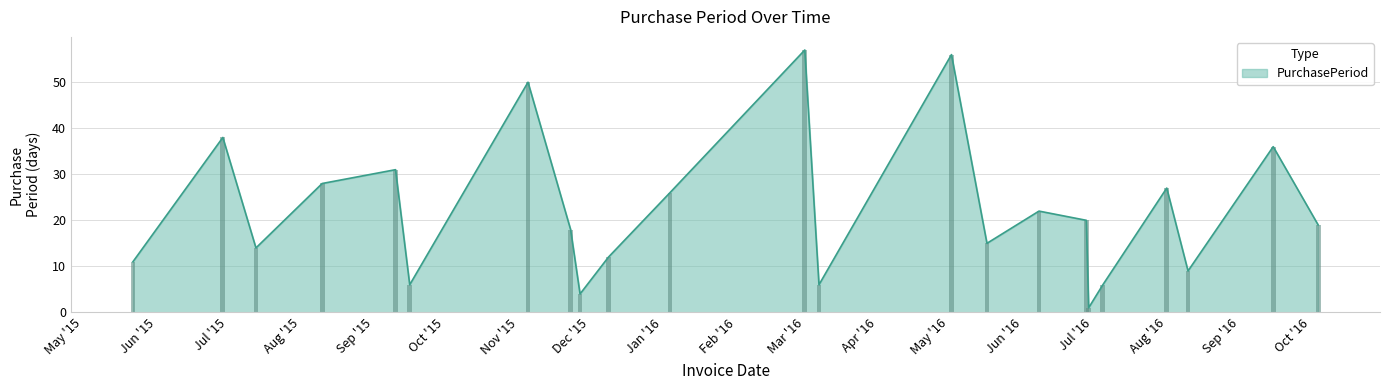

What is the label of the 7th bar from the right?

2016-06-28